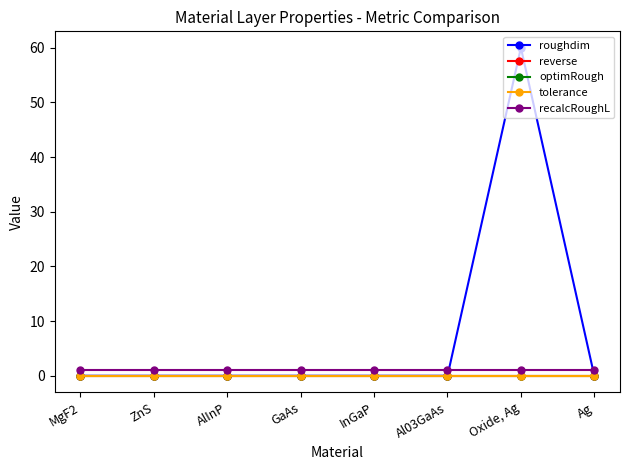

Reading right to left, what are all the values shown in this chart?

roughdim: 0.0	60.0	0.0	0.0	0.0	0.0	0.0	0.0
reverse: 0.0	0.0	0.0	0.0	0.0	0.0	0.0	0.0
optimRough: 0.0	0.0	0.0	0.0	0.0	0.0	0.0	0.0
tolerance: 0.0	0.0	0.0	0.0	0.0	0.0	0.0	0.0
recalcRoughL: 1.0	1.0	1.0	1.0	1.0	1.0	1.0	1.0